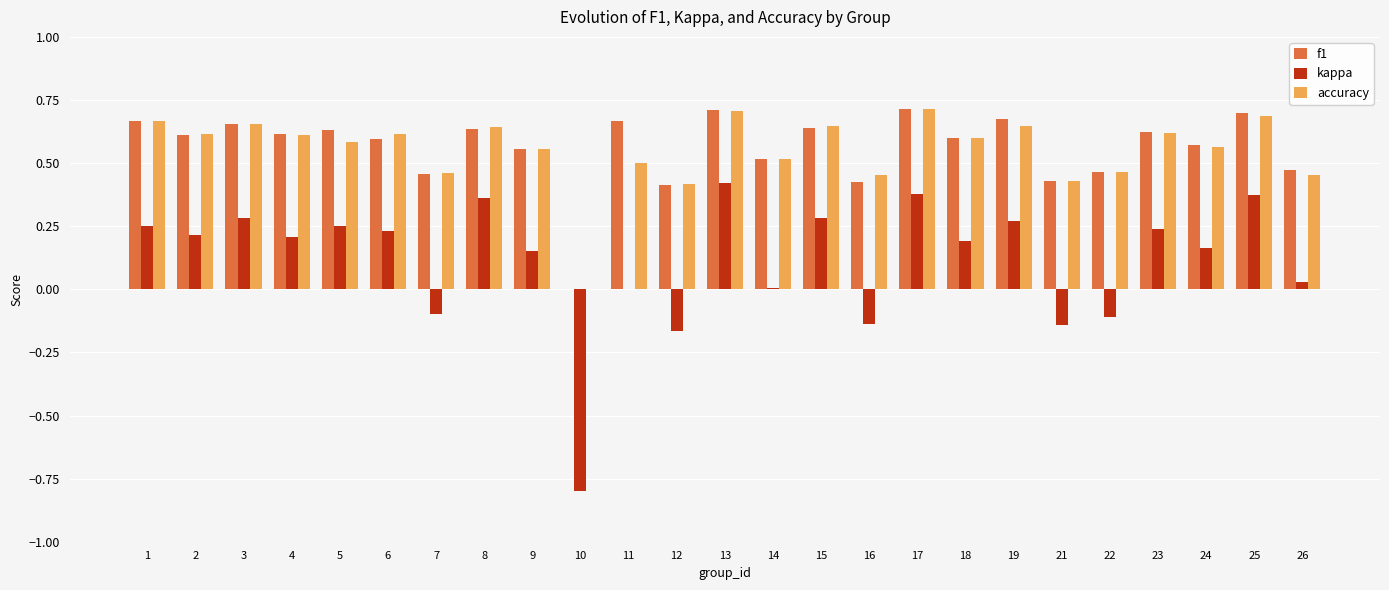

Is it true that f1 equals 0.4 at 5?

False